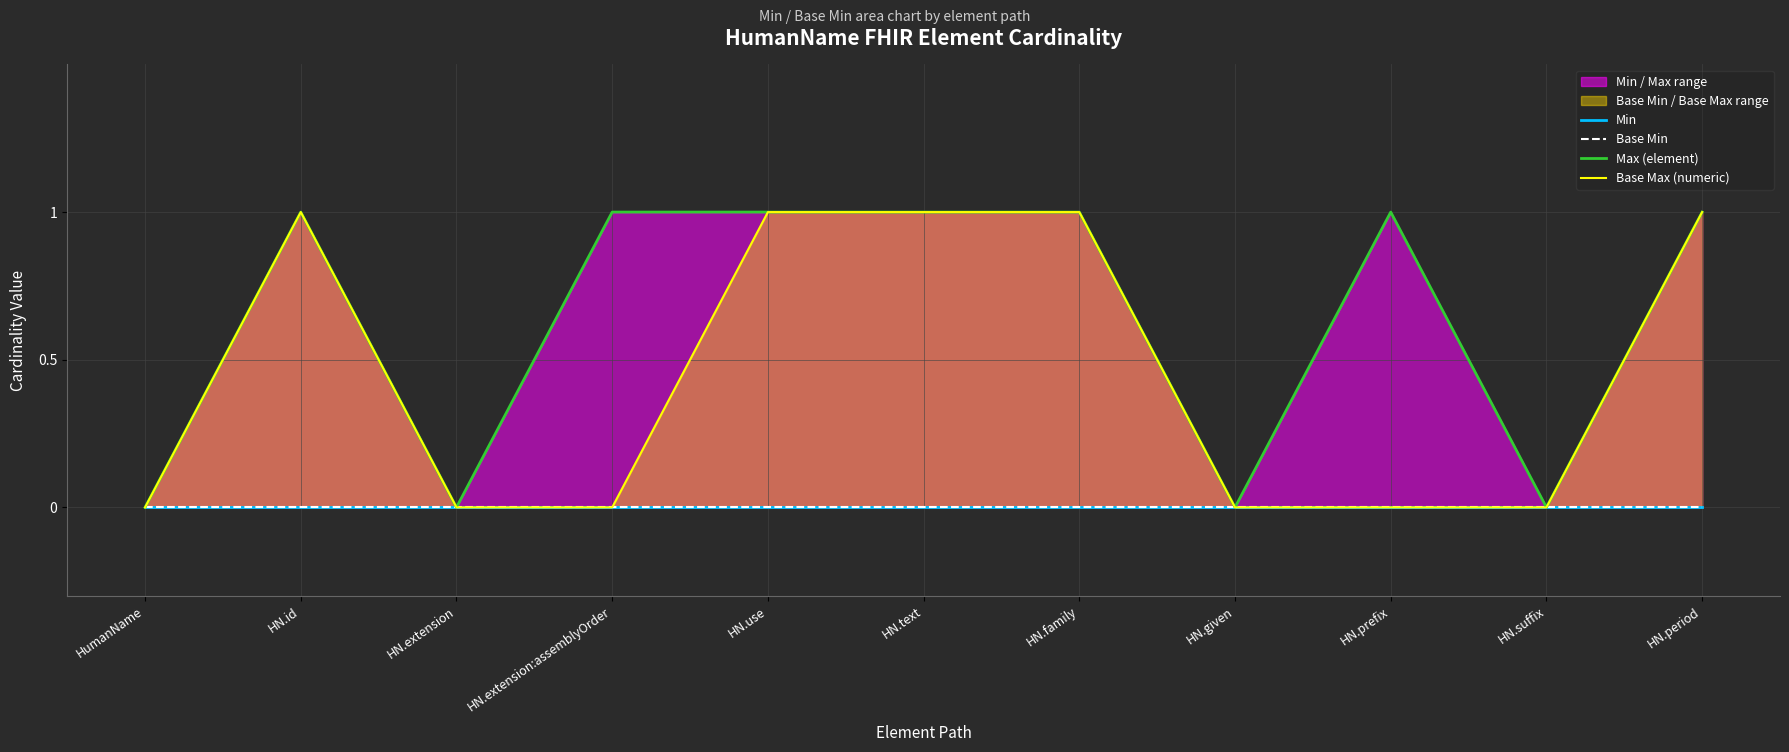

True or false: Min and Base Min cross at least once.

False